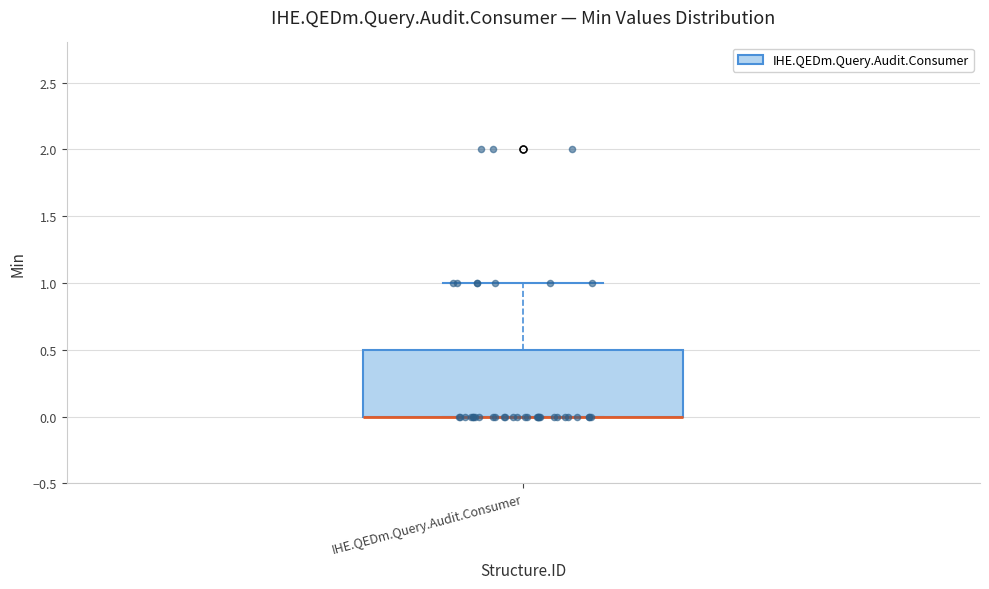

Where is the lower edge of the box for IHE.QEDm.Query.Audit.Consumer on the y-axis? The values are not printed on the chart, so give them approximately, as read against the axis.

0.0